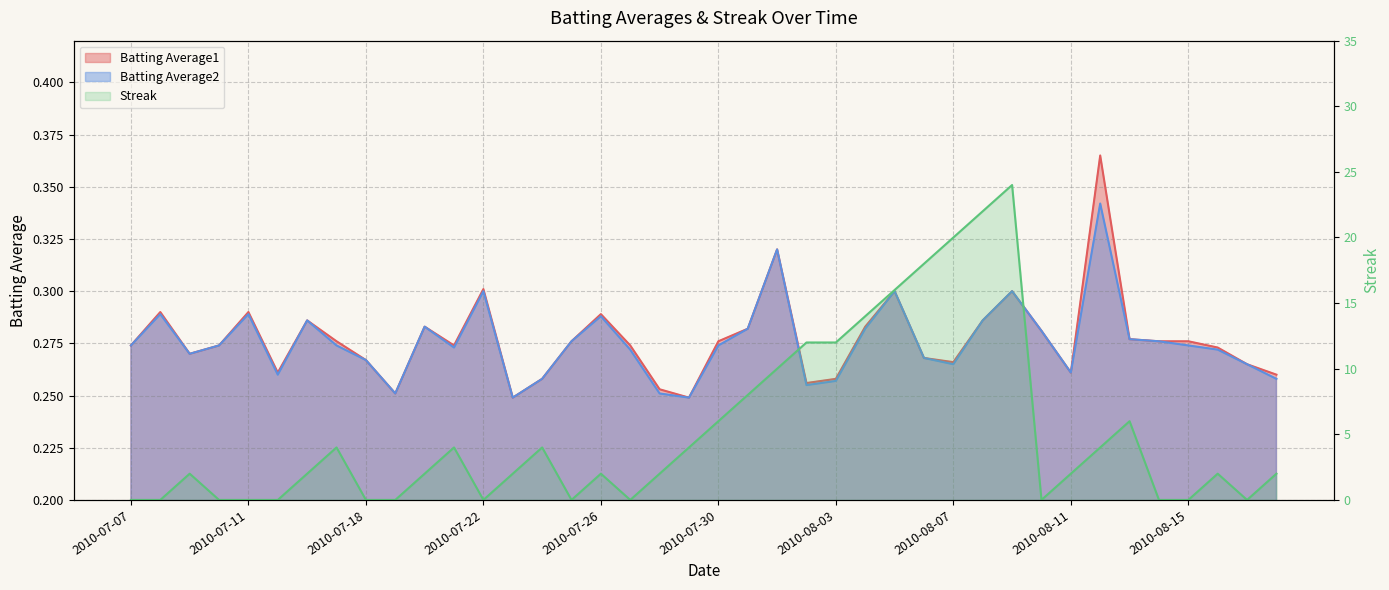

How many lines are shown in the chart?

3